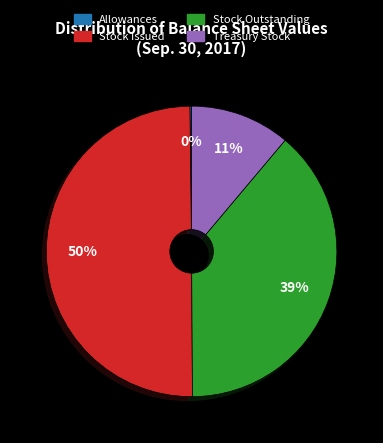

To the nearest percent, what is the average slice percentage?

25%